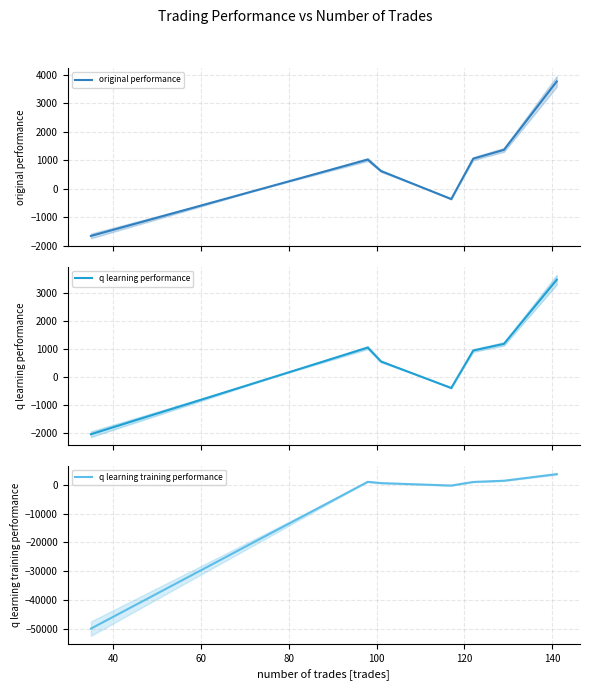

How many values in the q learning performance series are below 962?

3